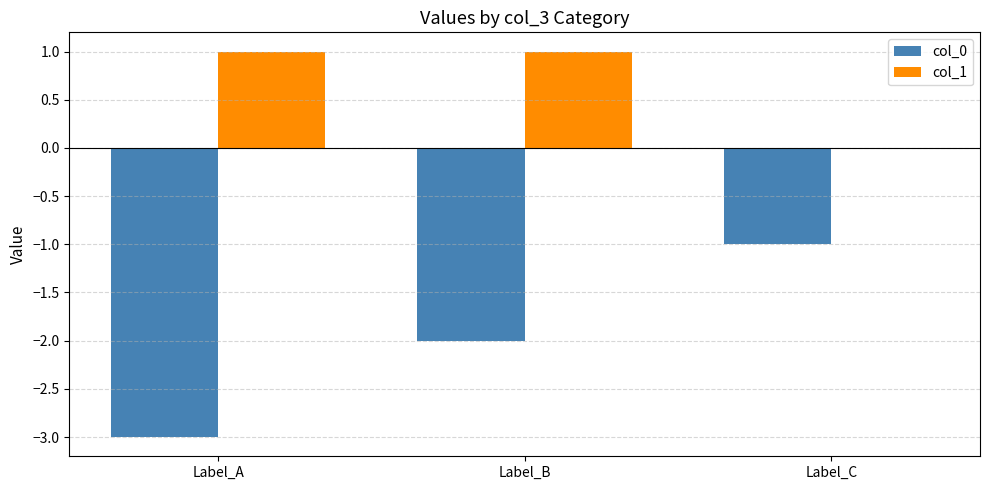

True or false: col_1 has a value of 2 at Label_B.

False